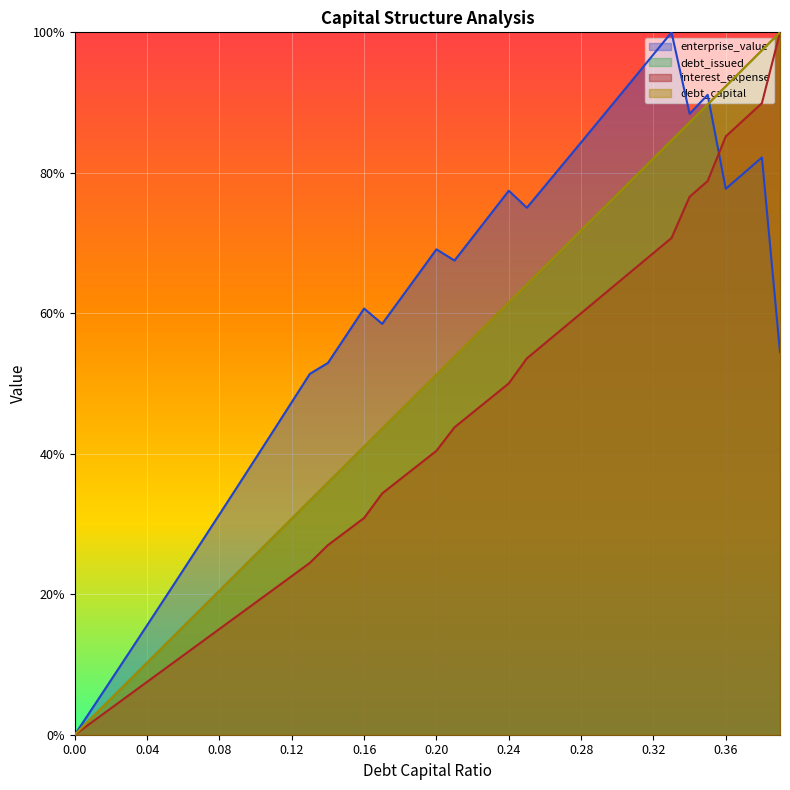

What is the sum of the interest_expense values at 0.26 and 0.13?

0.8